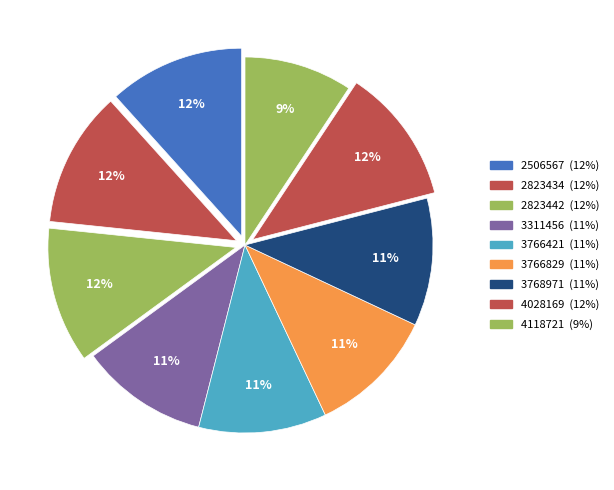

To the nearest percent, what percentage of the pie is 2823434?

12%